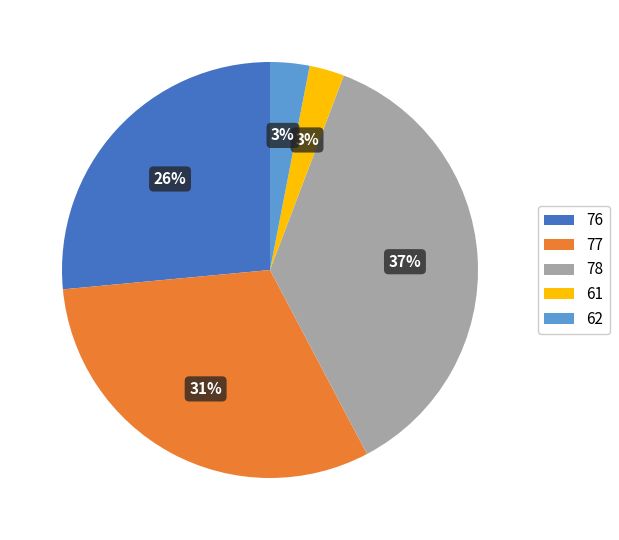

To the nearest percent, what is the difference between the largest and smallest slice percentages?

34%